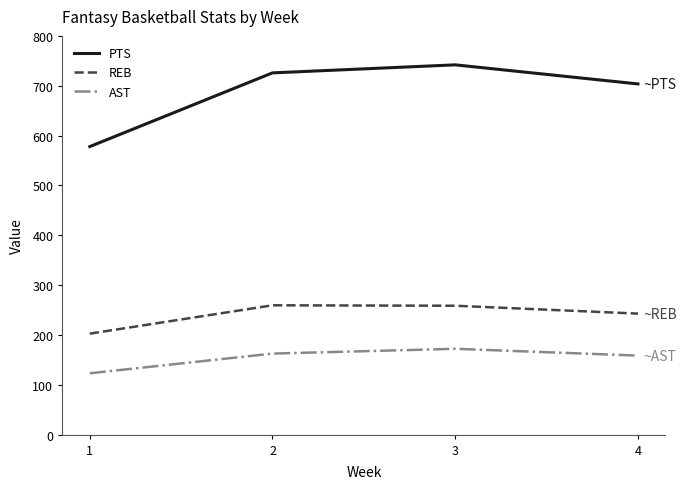

What is the sum of all PTS values?

2749.2